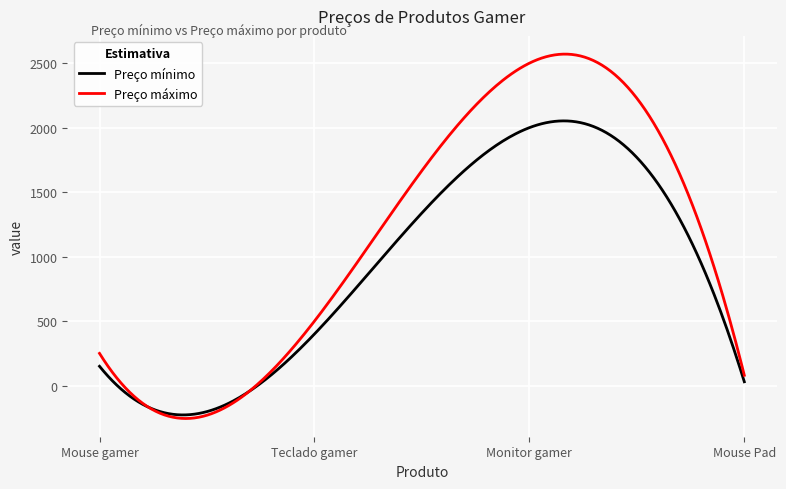

What is the maximum value shown in the chart?

2570.2